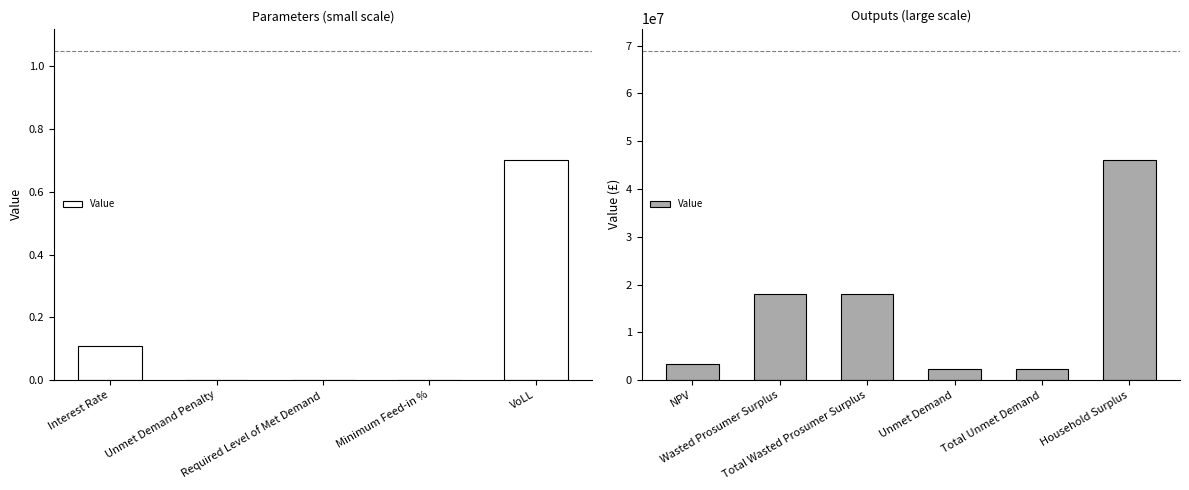

At which category does the chart reach its peak across all series?

Household Surplus